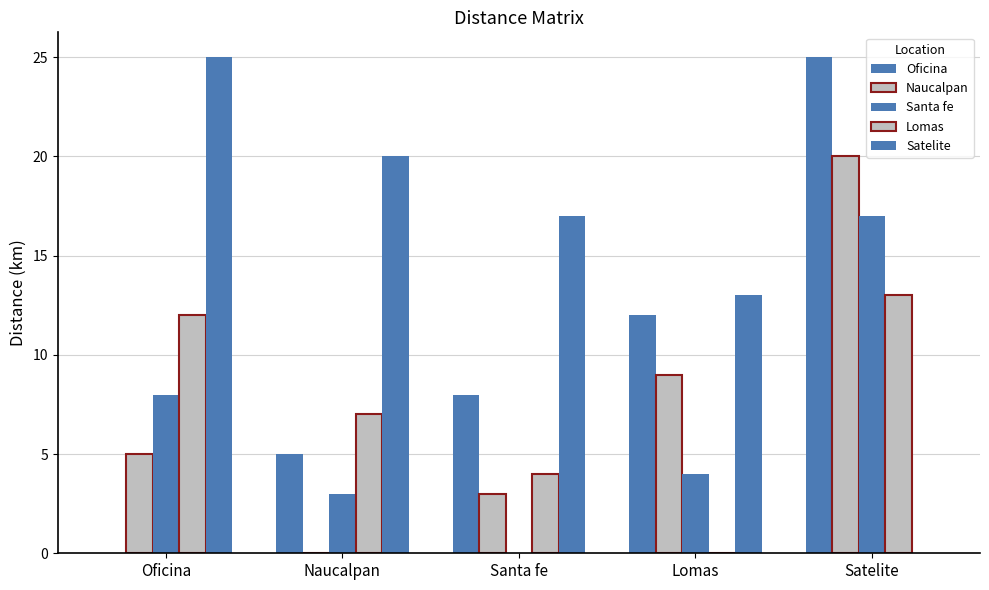

What is the average value of the Santa fe series?

6